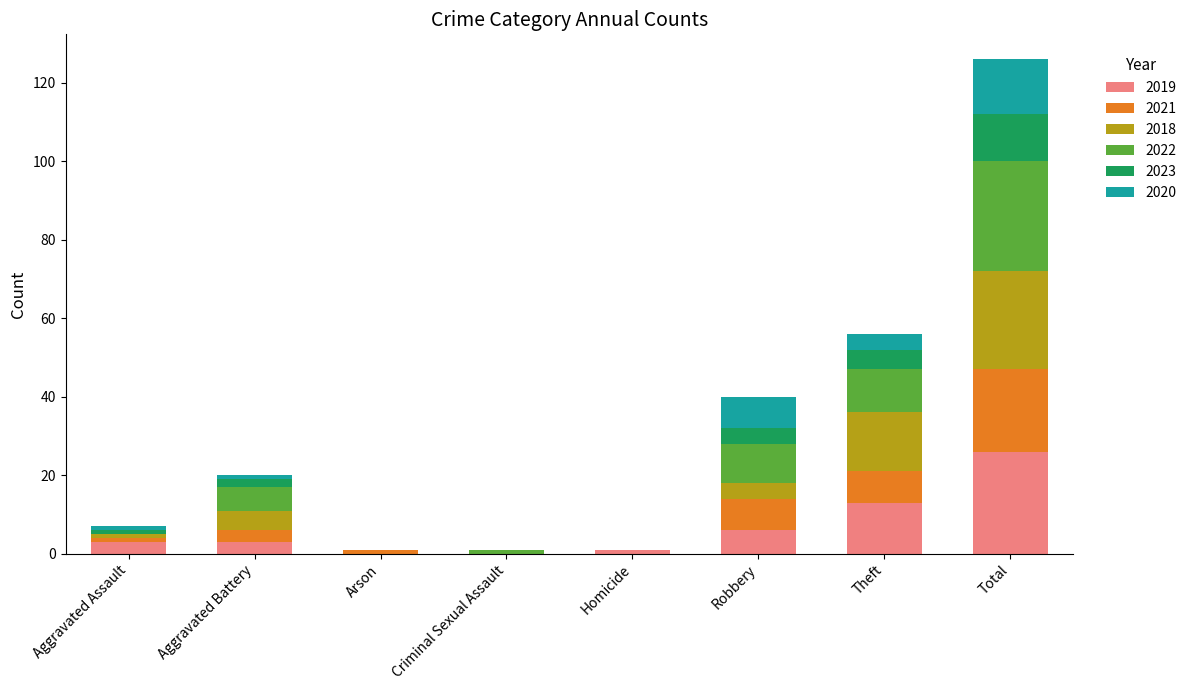

At which label does 2019 reach its peak?

Total